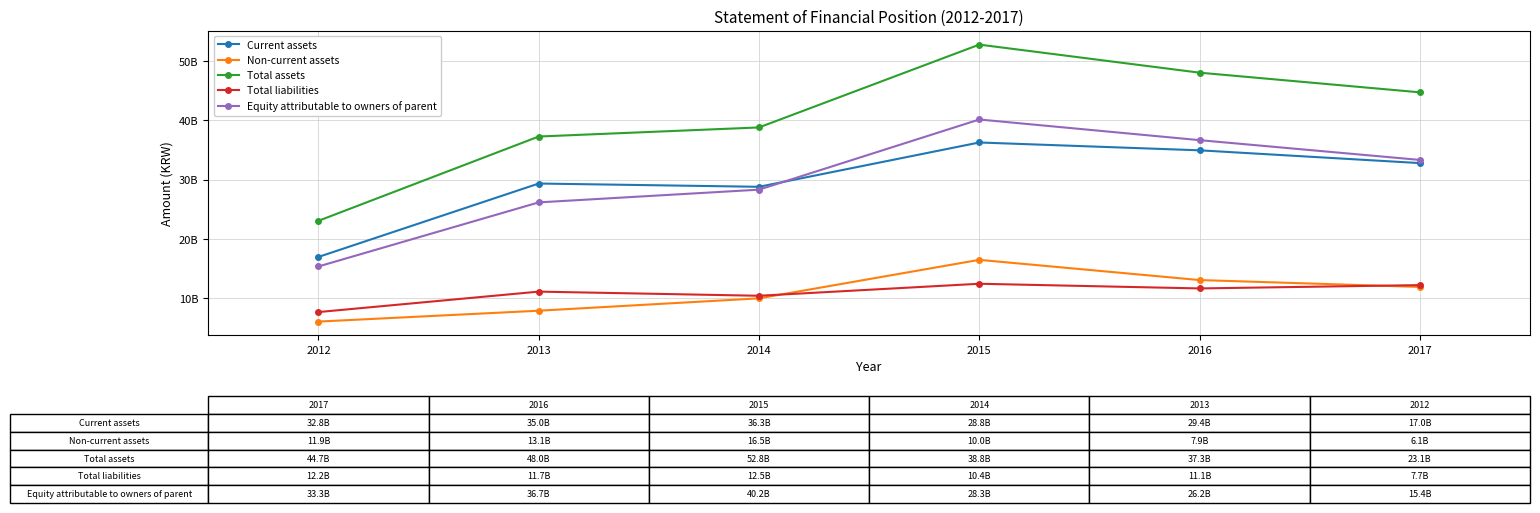

What are all the series names shown in the legend?

Current assets, Non-current assets, Total assets, Total liabilities, Equity attributable to owners of parent